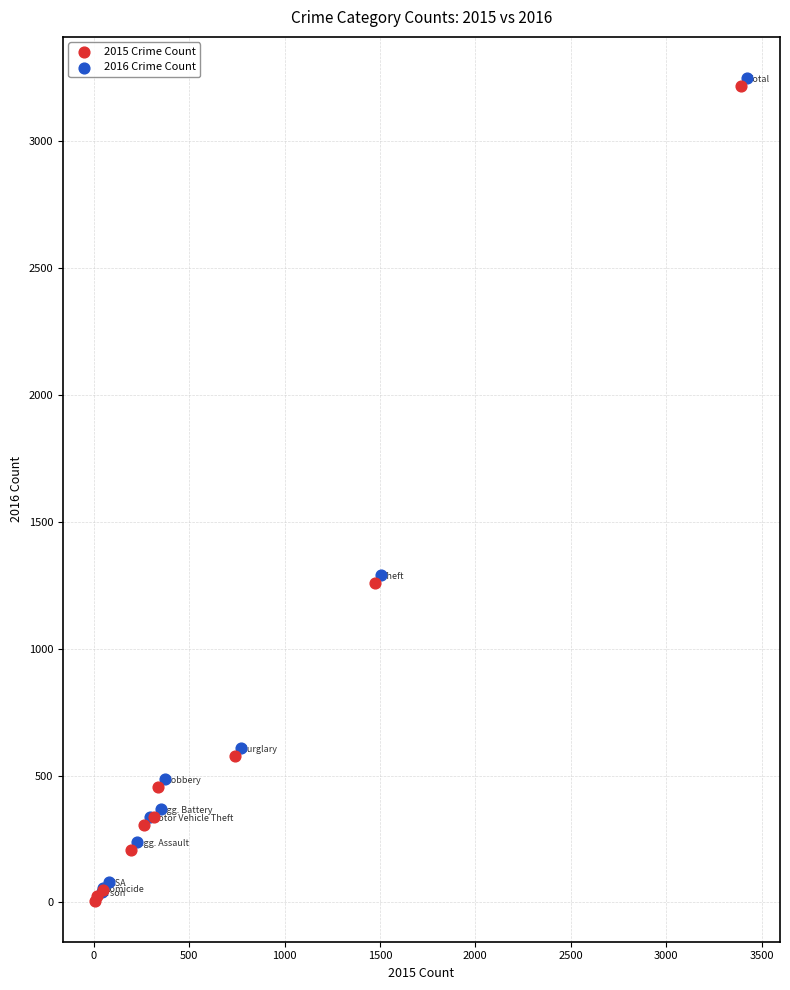

Which series reaches the minimum Y coordinate?

2015 Crime Count